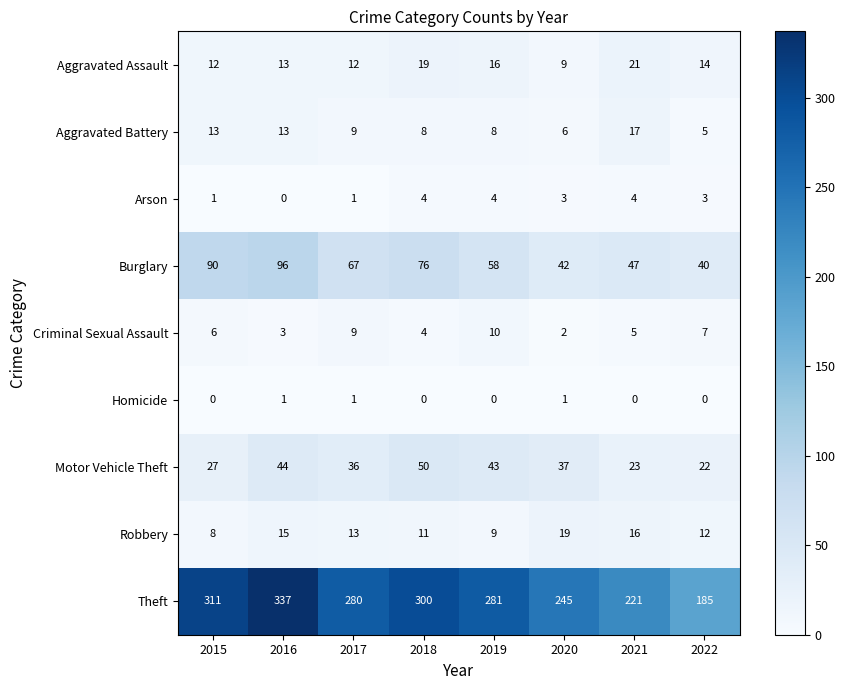

What is the maximum value for Aggravated Battery?

17